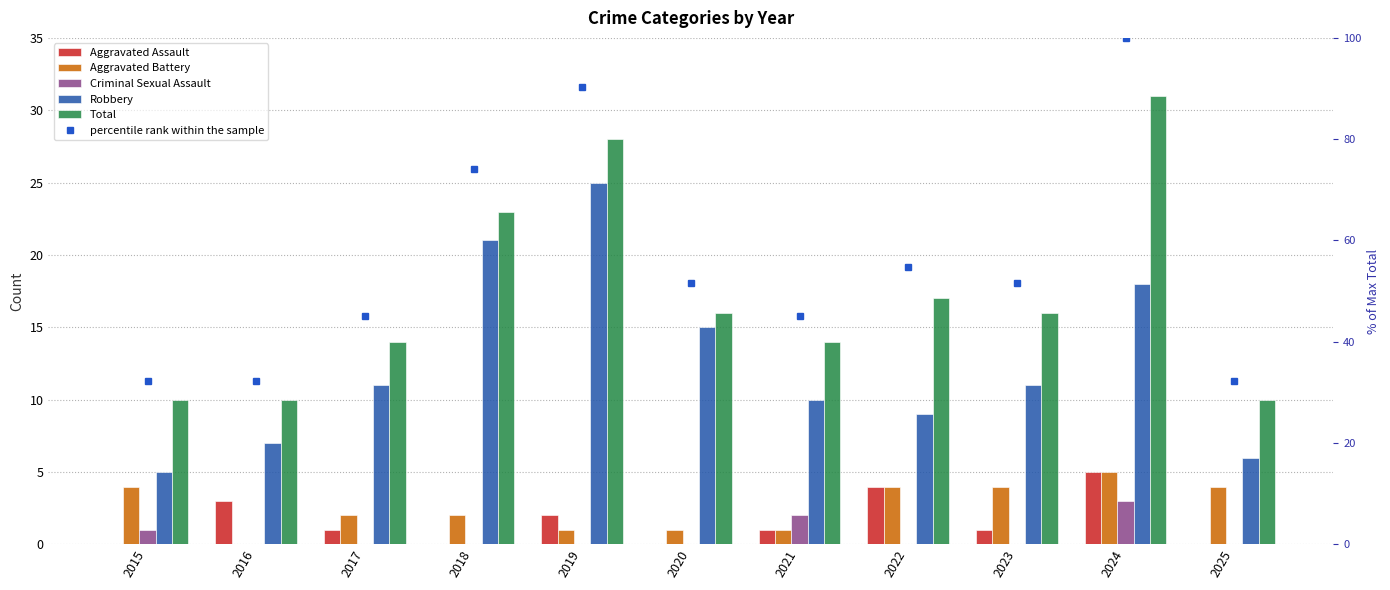

The Total series shows 8.9 at 2019. True or false?

False